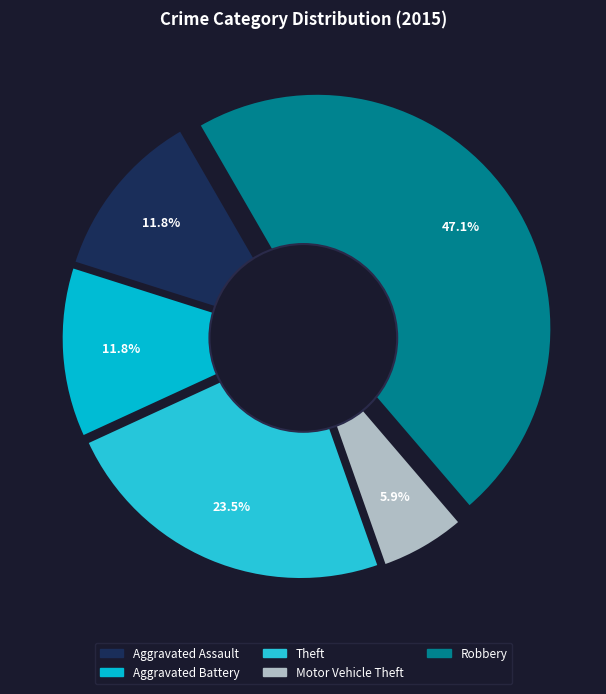

To the nearest percent, what portion does Aggravated Assault represent?

12%